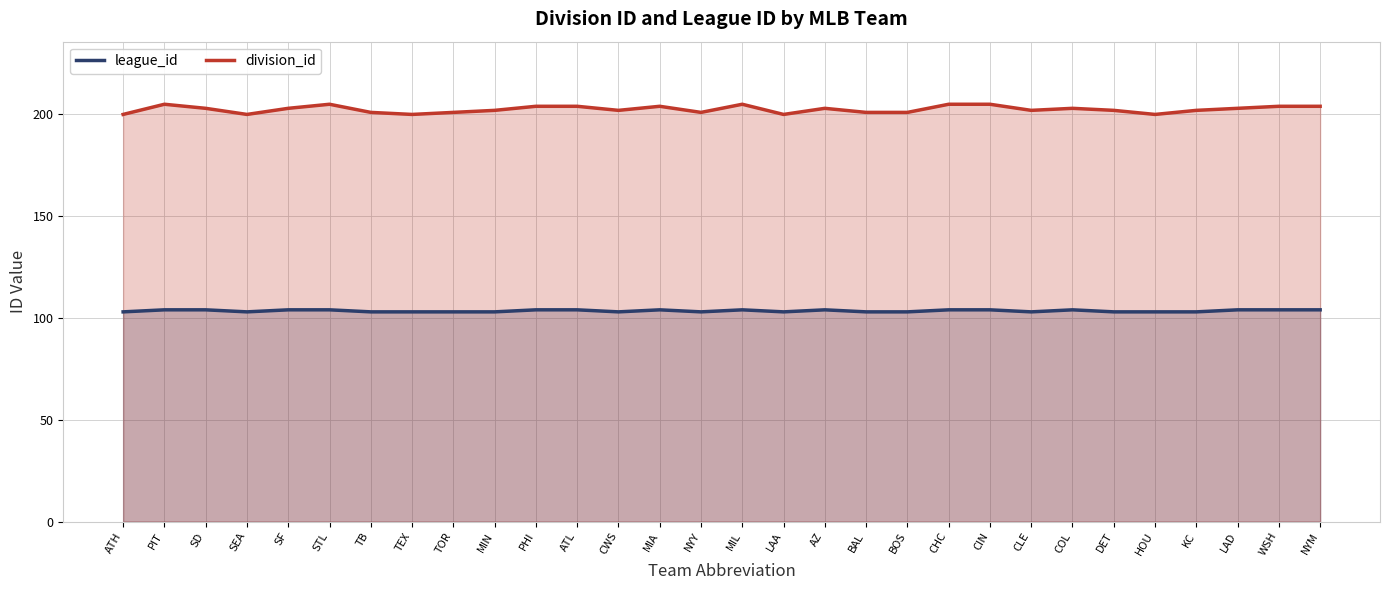

Does the chart display data point markers on the line(s)?

No